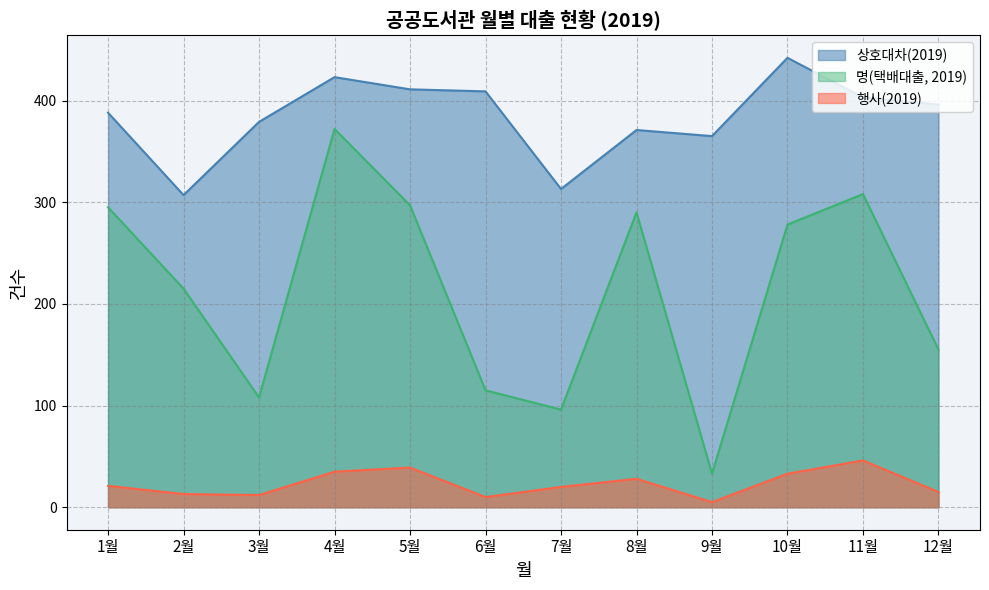

True or false: 상호대차(2019) and 명(2019) intersect in this chart.

False